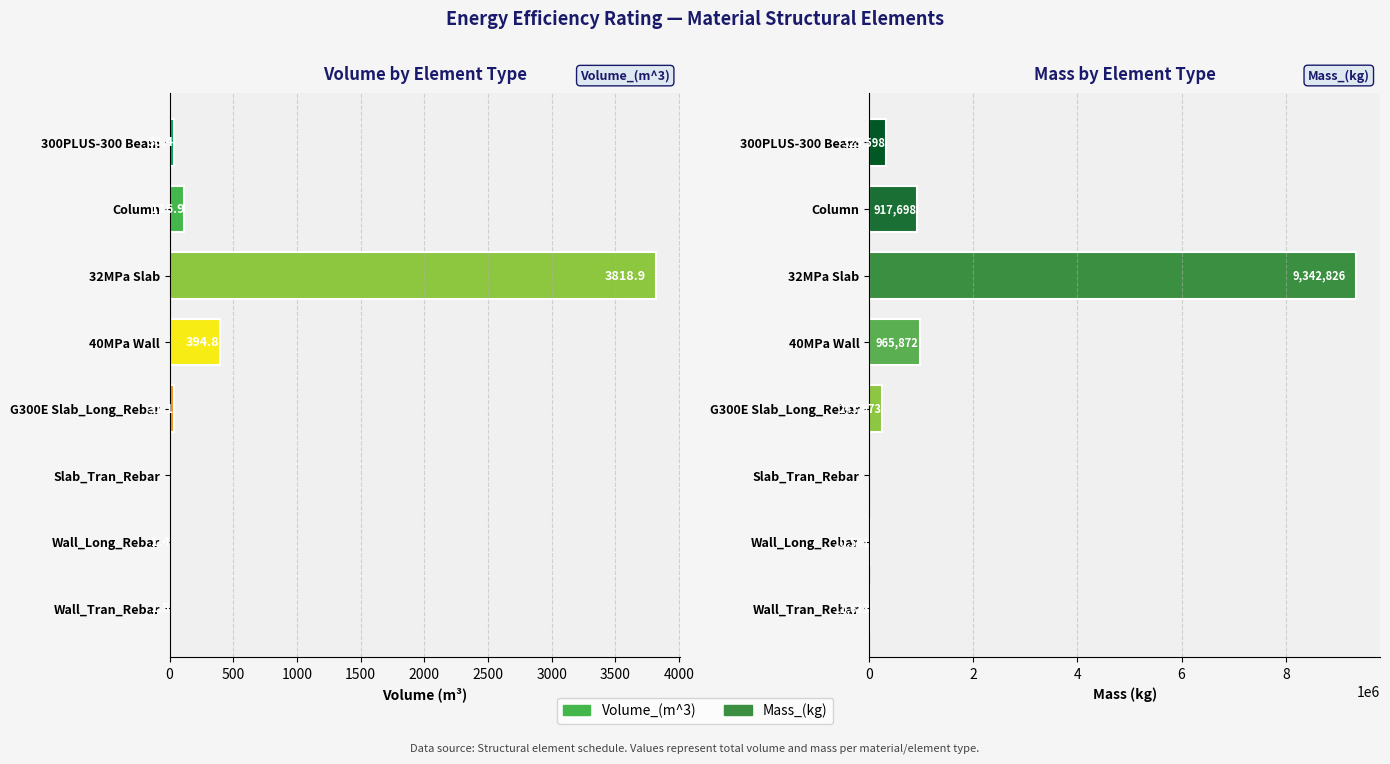

What is the difference between the second highest and second lowest values in the Volume_(m^3) series?

393.4